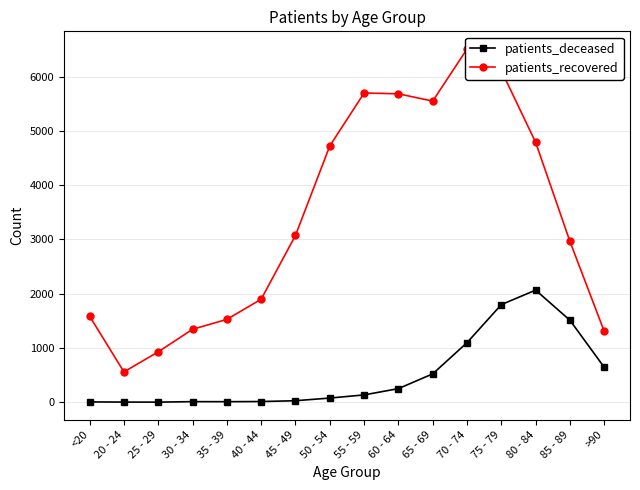

Rank the series at 45 - 49 from lowest to highest value.

patients_deceased, patients_recovered